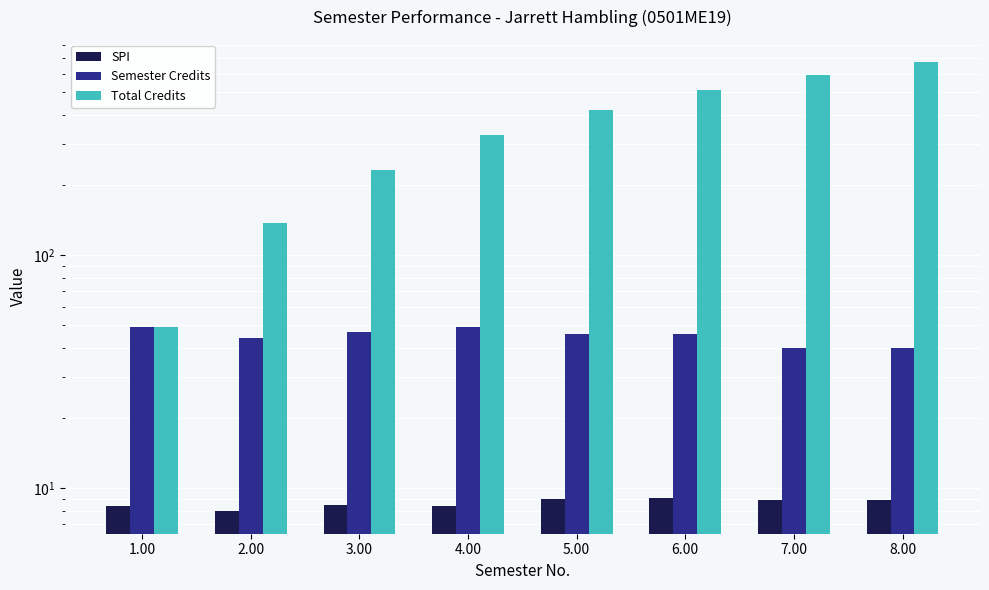

Reading left to right, transcribe all the data shown in this chart.

SPI: 1.00=8.4	2.00=8.0	3.00=8.5	4.00=8.4	5.00=9.0	6.00=9.0	7.00=8.9	8.00=8.8
Semester Credits: 1.00=49.0	2.00=44.0	3.00=47.0	4.00=49.0	5.00=46.0	6.00=46.0	7.00=40.0	8.00=40.0
Total Credits: 1.00=49.0	2.00=137.0	3.00=231.0	4.00=329.0	5.00=421.0	6.00=513.0	7.00=593.0	8.00=673.0